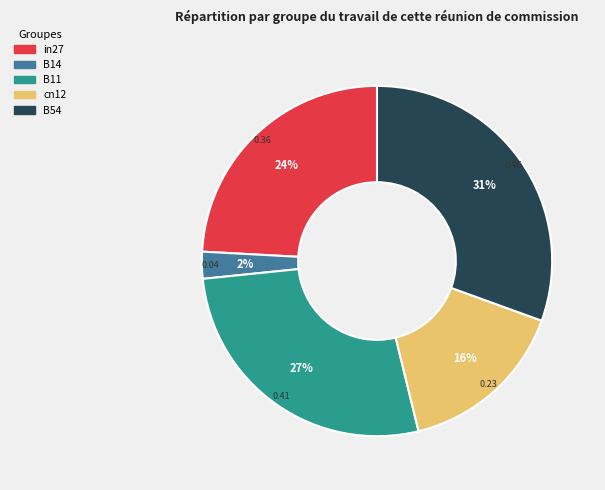

Is there any slice that represents more than half of the pie?

No